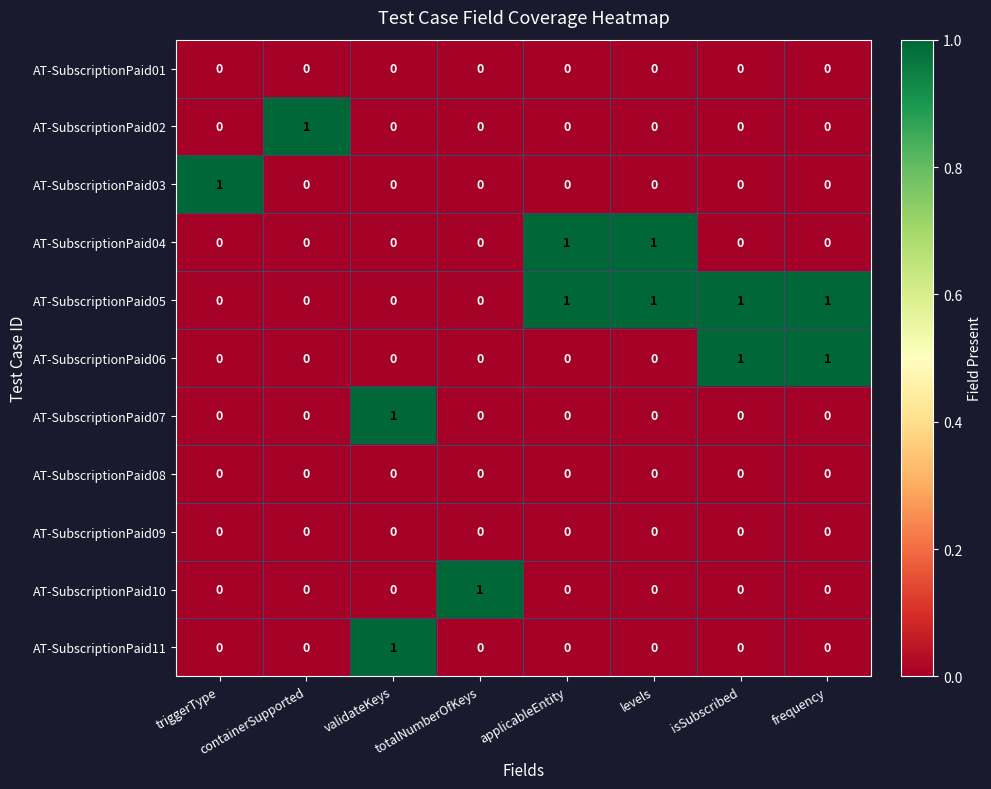

What is the spread (max minus min) of values at totalNumberOfKeys?

1